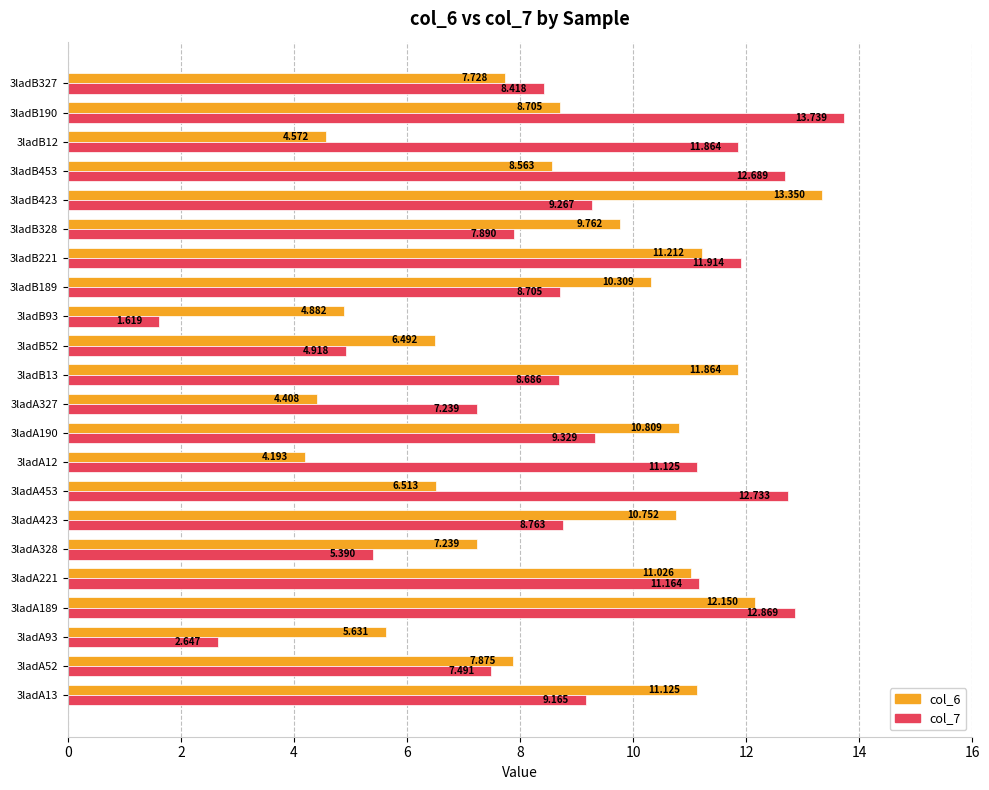

How many data points in col_7 are above 9?

11